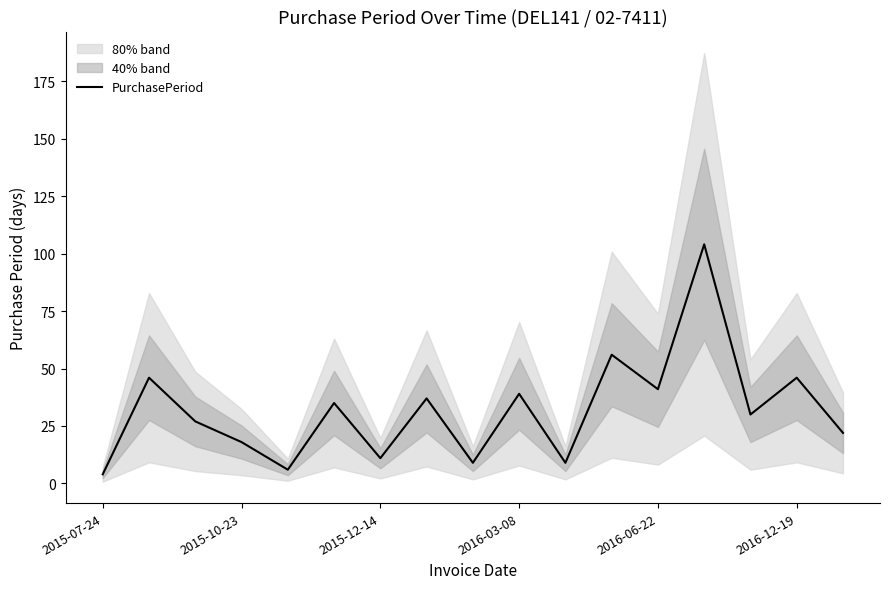

What is the difference between the maximum and minimum values?

100